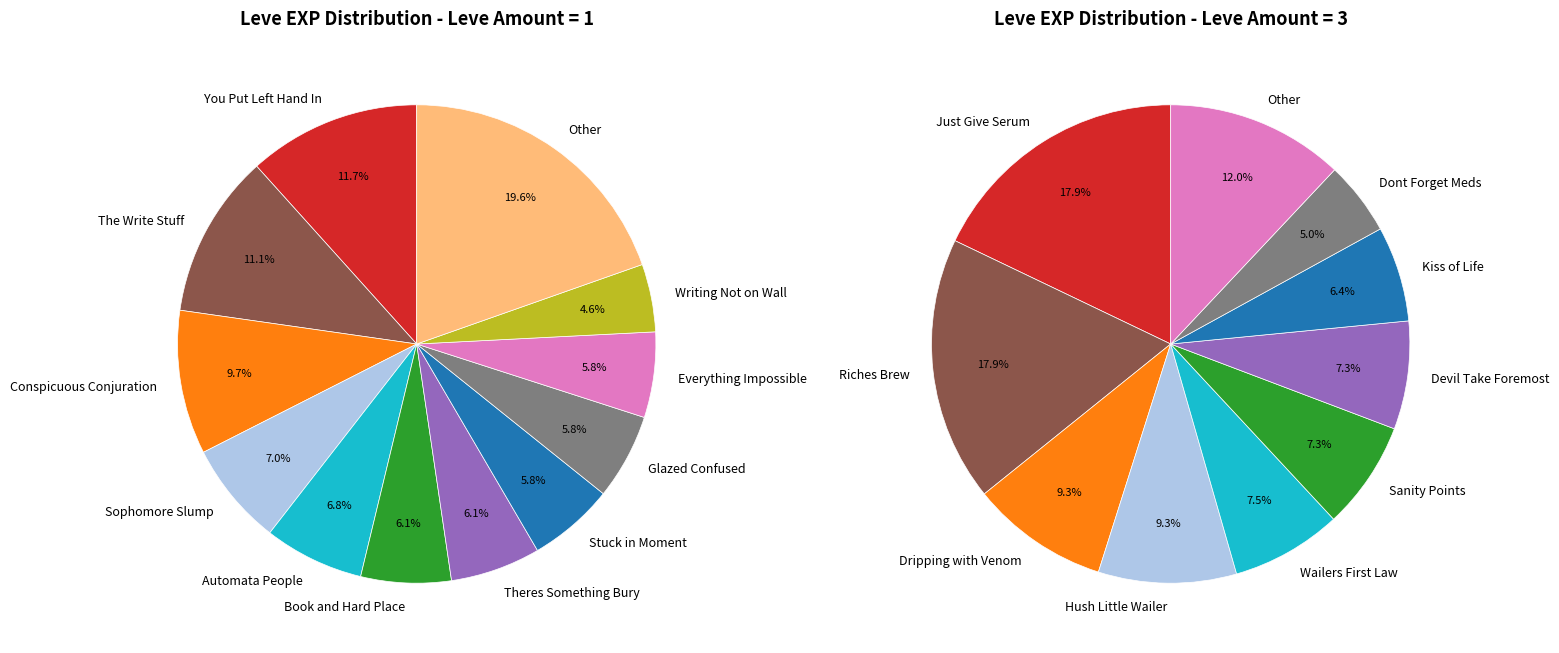

What percentage do 1 and 1 together represent?

13.7%